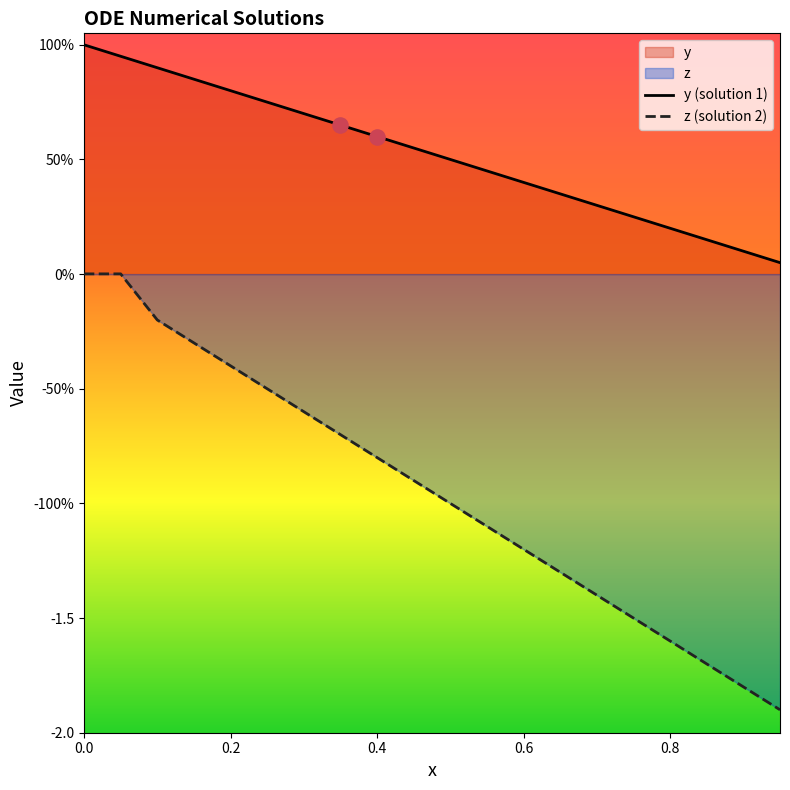

Is the value of z (solution 2) at 11 greater than the value of y (solution 1) at 9?

No